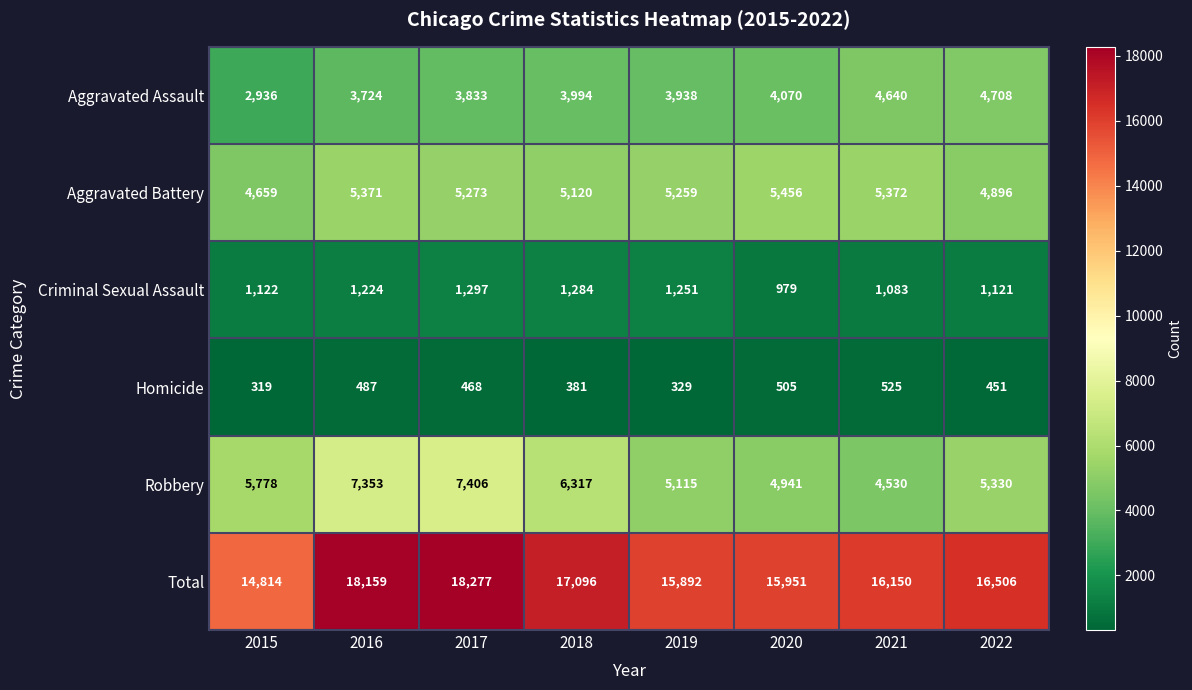

Which series has the widest spread of values?

Total